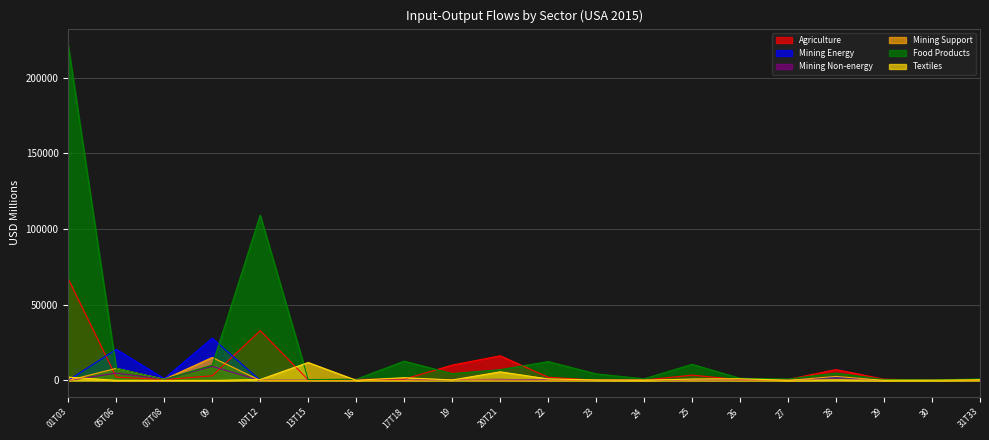

Reading right to left, list all the values displayed in this chart.

Agriculture: 402.5	238.6	823.4	7174.0	697.2	471.8	3511.3	236.9	151.6	2124.5	16289.2	10126.4	864.6	745.1	356.0	32898.8	3070.6	551.1	2211.3	67012.6
Mining Energy: 71.6	85.0	95.6	2315.7	141.8	135.2	693.5	292.8	102.1	308.9	701.3	507.6	66.5	160.4	59.9	40.2	27907.3	1199.9	20554.0	103.4
Mining Non-energy: 36.4	35.7	55.3	1125.2	93.2	110.9	329.3	146.8	226.9	210.7	348.3	704.0	71.0	72.2	28.6	20.0	9294.0	836.4	4843.5	27.2
Mining Support: 65.8	66.9	105.2	2644.0	73.4	194.0	257.4	393.7	142.9	126.6	283.0	382.5	27.3	20.6	27.0	21.7	15182.3	726.5	7971.8	10.2
Food Products: 997.3	345.7	628.4	4862.8	941.0	1398.2	10648.4	1078.5	4353.9	12477.3	7120.1	4523.9	12726.7	800.4	587.9	109205.7	10156.8	671.5	8068.1	221344.9
Textiles: 485.9	149.1	162.8	415.9	161.9	1117.6	943.6	68.2	344.0	1009.1	5688.3	312.0	1812.7	119.2	11850.3	627.0	2.9	34.2	74.5	2197.8